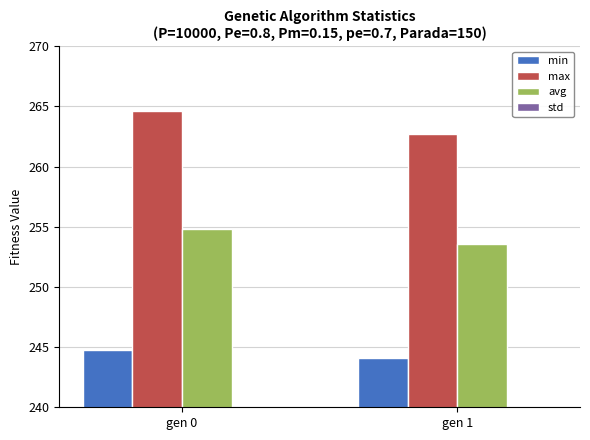

Reading right to left, what are all the values shown in this chart?

min: 244.1	244.8
max: 262.7	264.6
avg: 253.5	254.8
std: 2.6	2.7